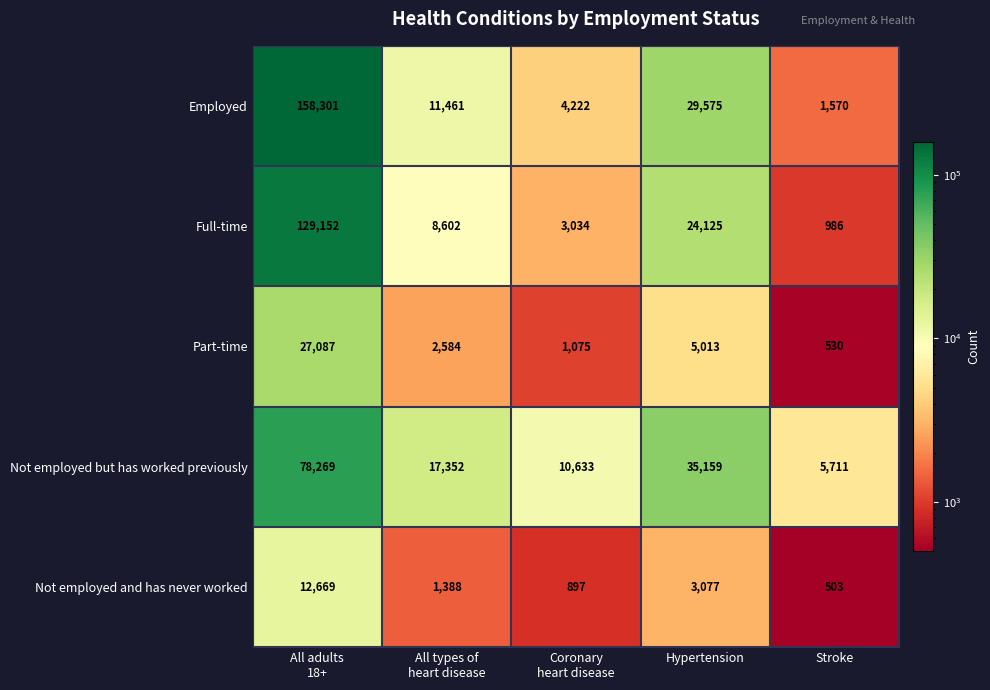

The Part-time series shows 530 at Stroke. True or false?

True